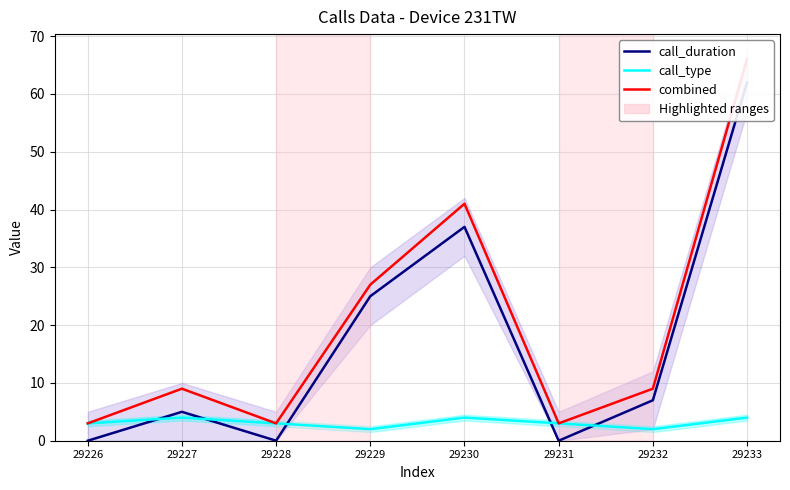

In call_type, how many points are lower than both neighbors (excluding endpoints)?

2